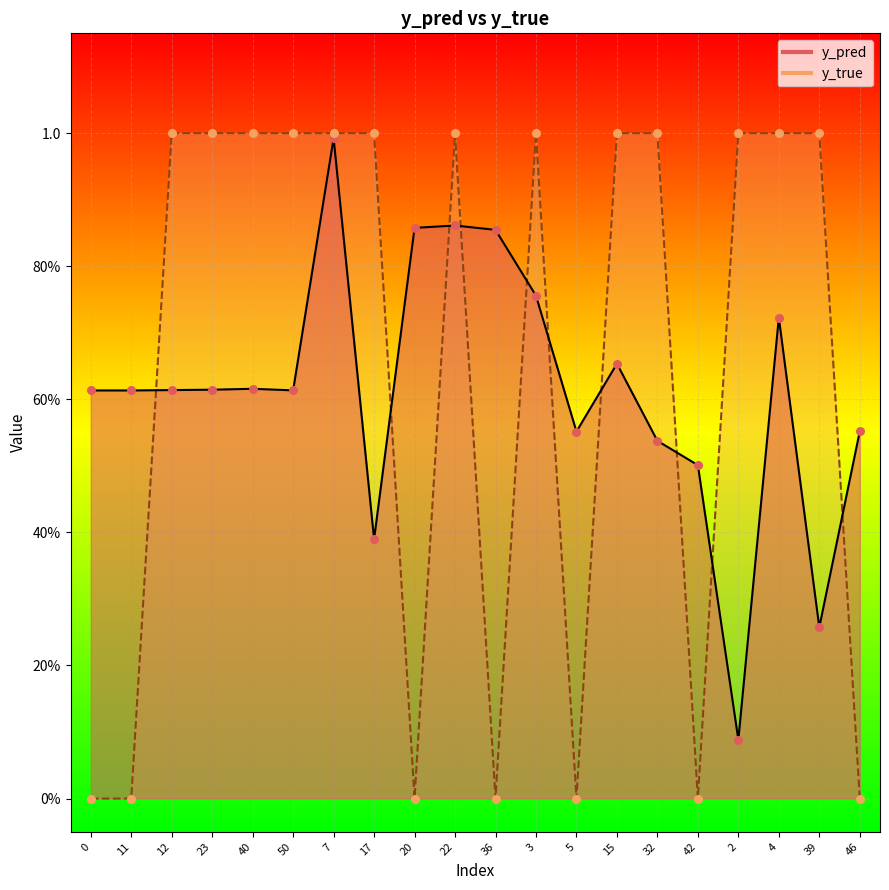

What is the total value across all series at 17?

1.4